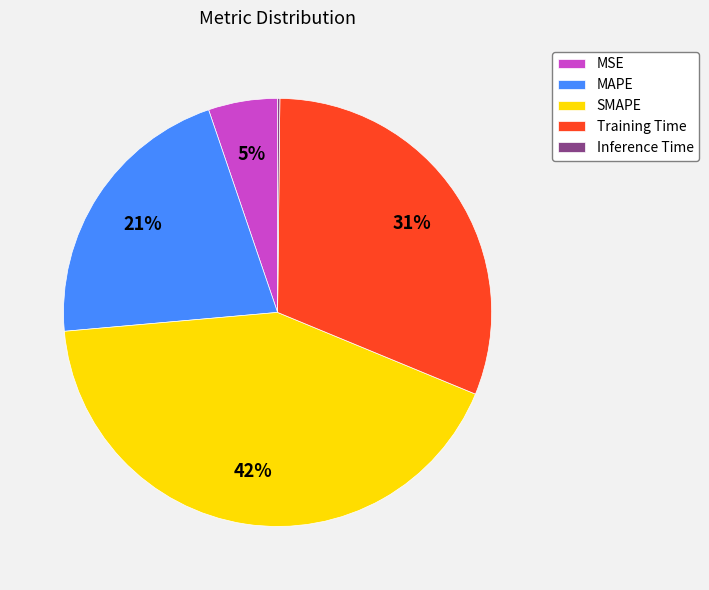

Between SMAPE and Training Time, which is larger?

SMAPE